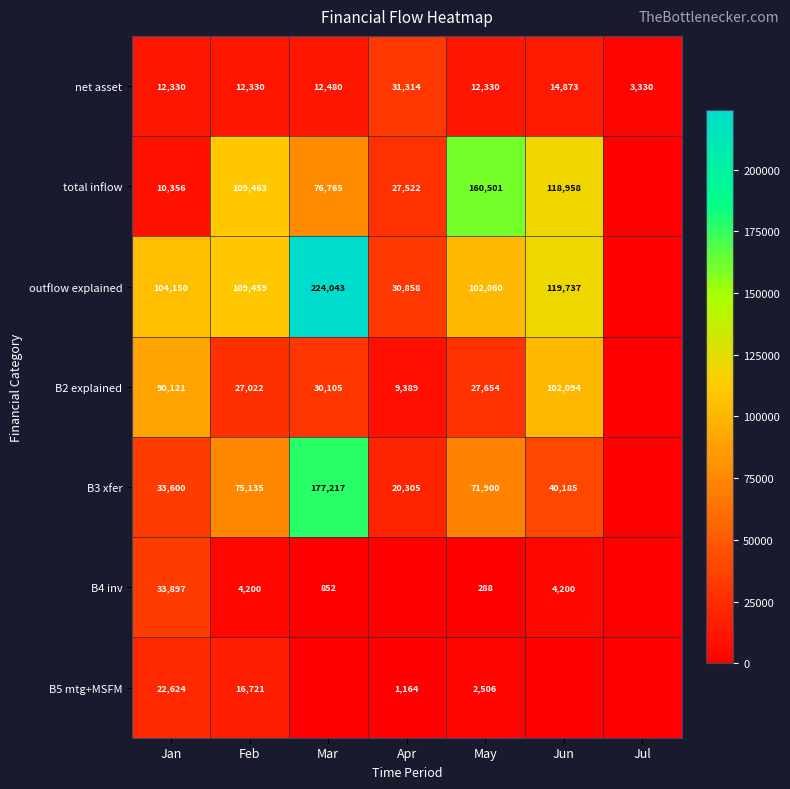

What is the spread (max minus min) of values at Feb?

105263